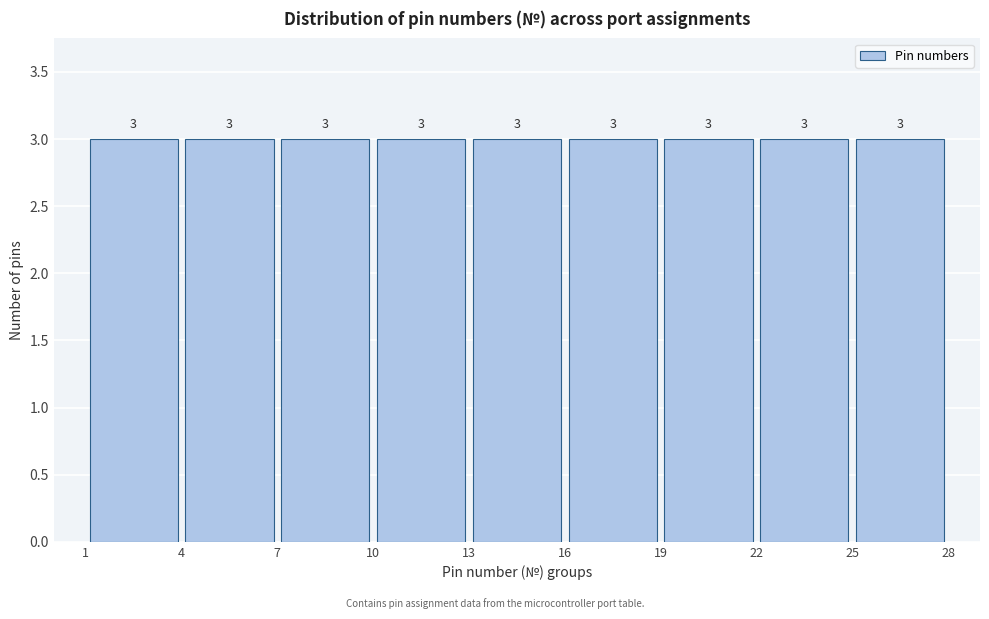

Reading left to right, transcribe this chart: for each bar, give the range it covers on the x-axis and its height.

1 to 4: 3
4 to 7: 3
7 to 10: 3
10 to 13: 3
13 to 16: 3
16 to 19: 3
19 to 22: 3
22 to 25: 3
25 to 28: 3